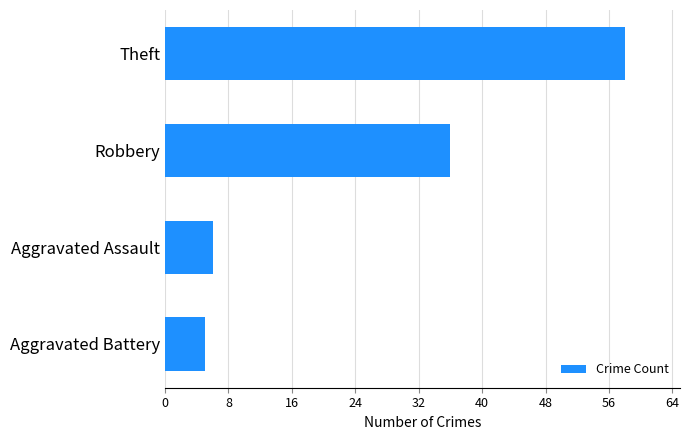

Reading top to bottom, transcribe all the data shown in this chart.

58	36	6	5